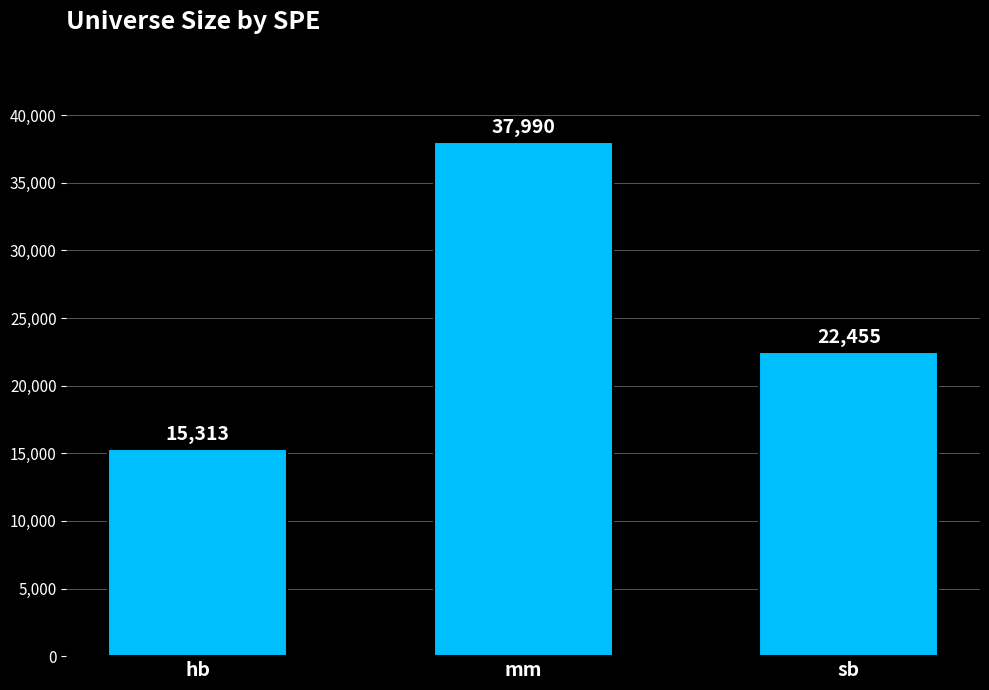

List the labels in order of value, largest first.

mm, sb, hb